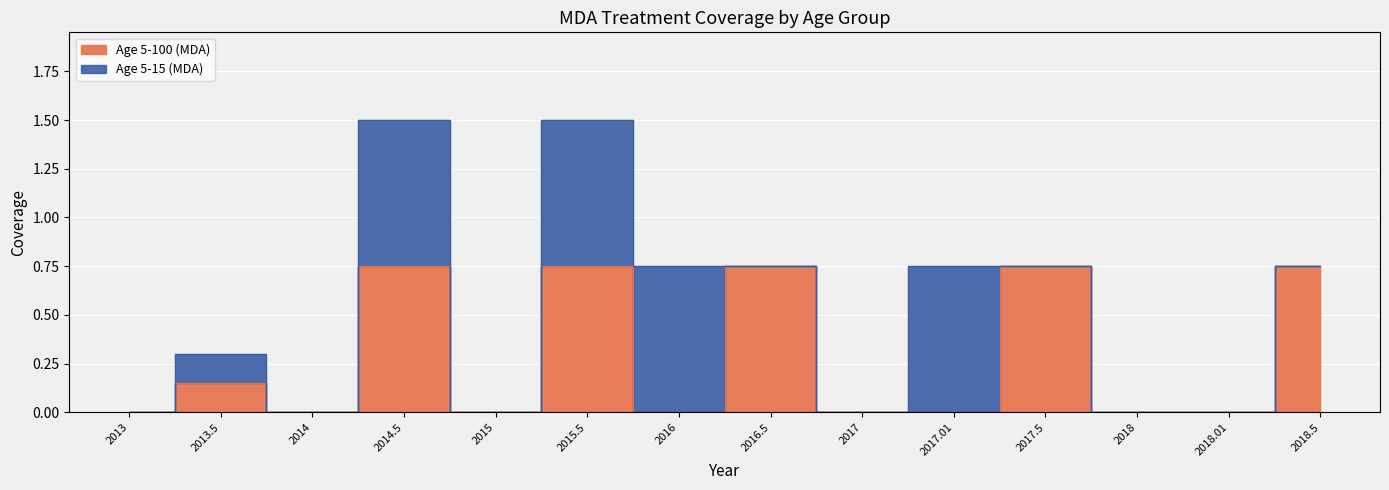

Is it true that the value at 2018 is 0.0?

True